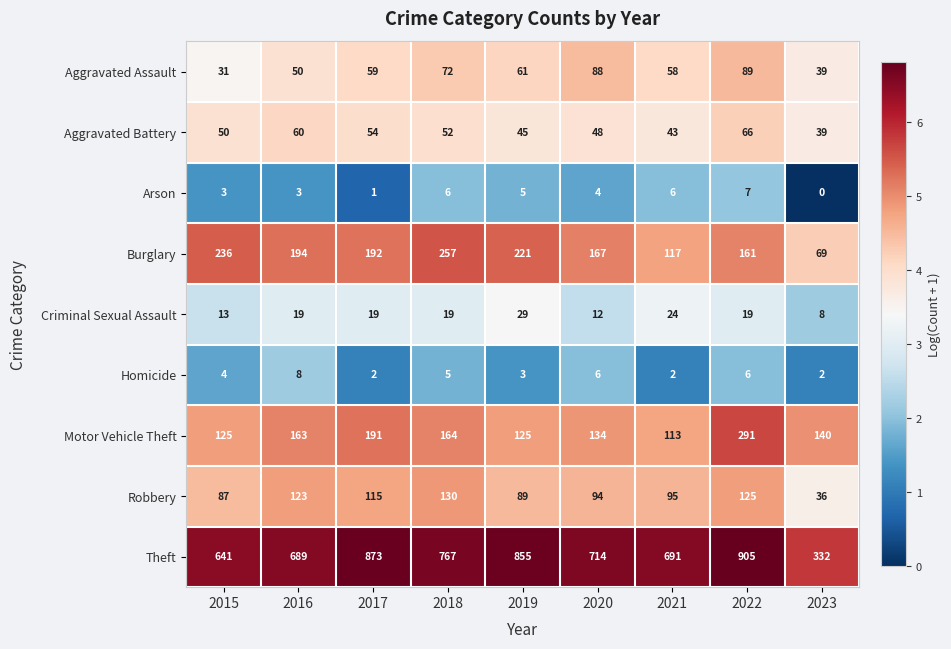

What is the average value of the Arson series?

4